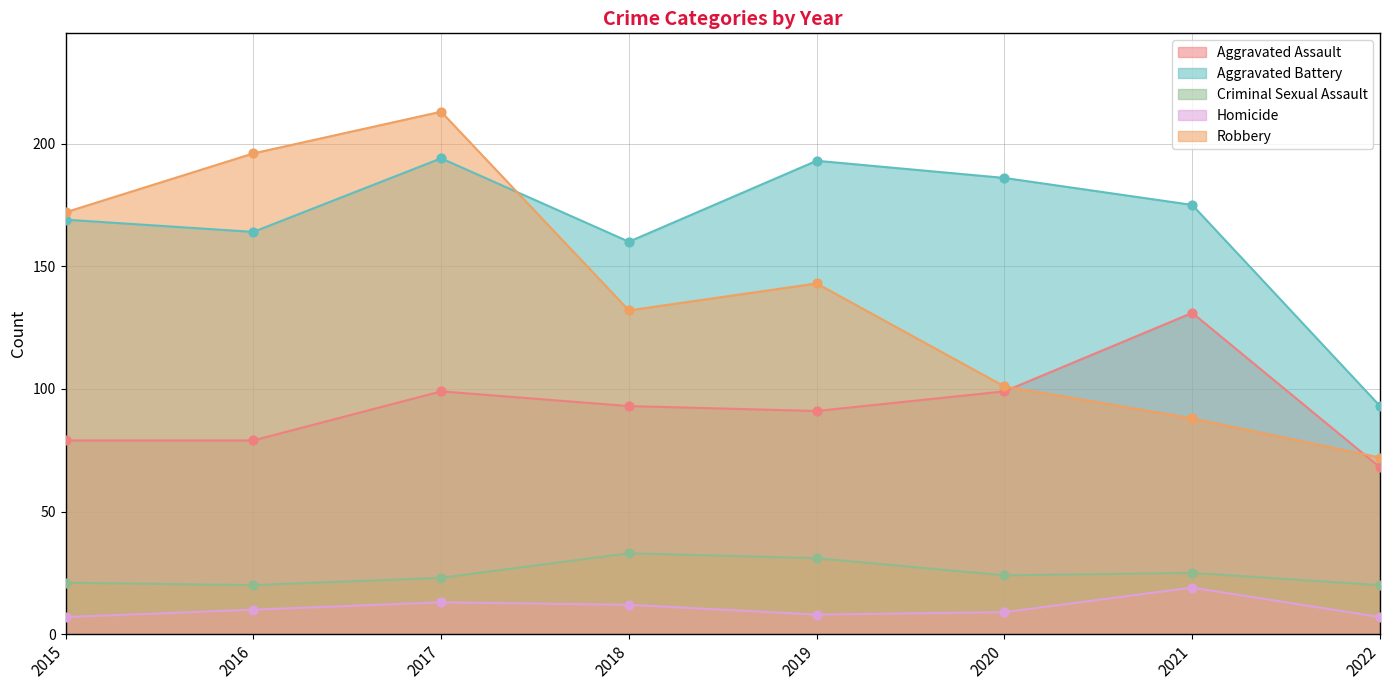

Which series has the largest total across all categories?

Aggravated Battery